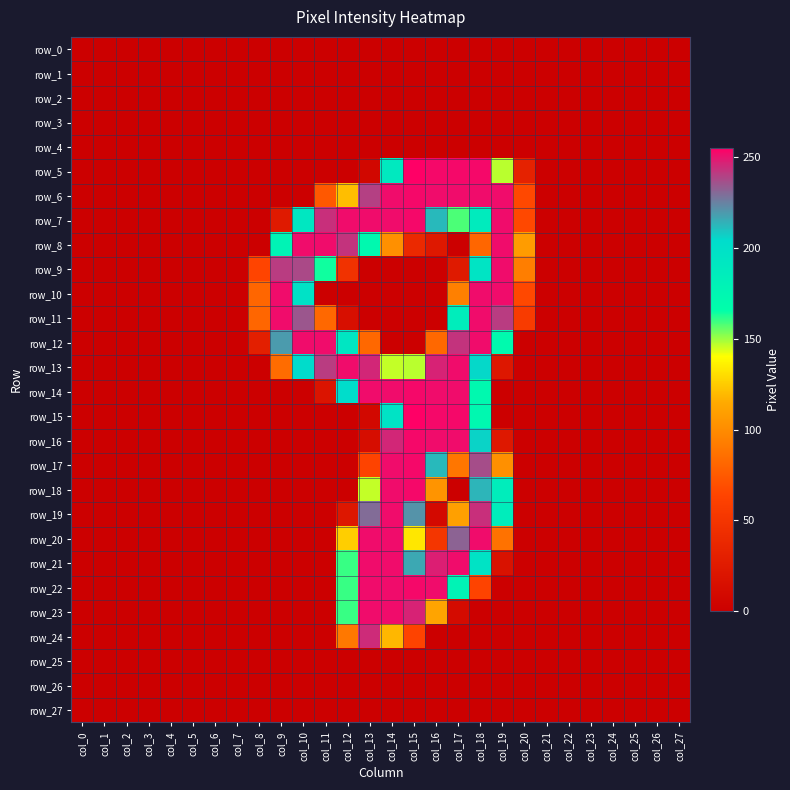

At which label is row_16 closest to 126?

col_18